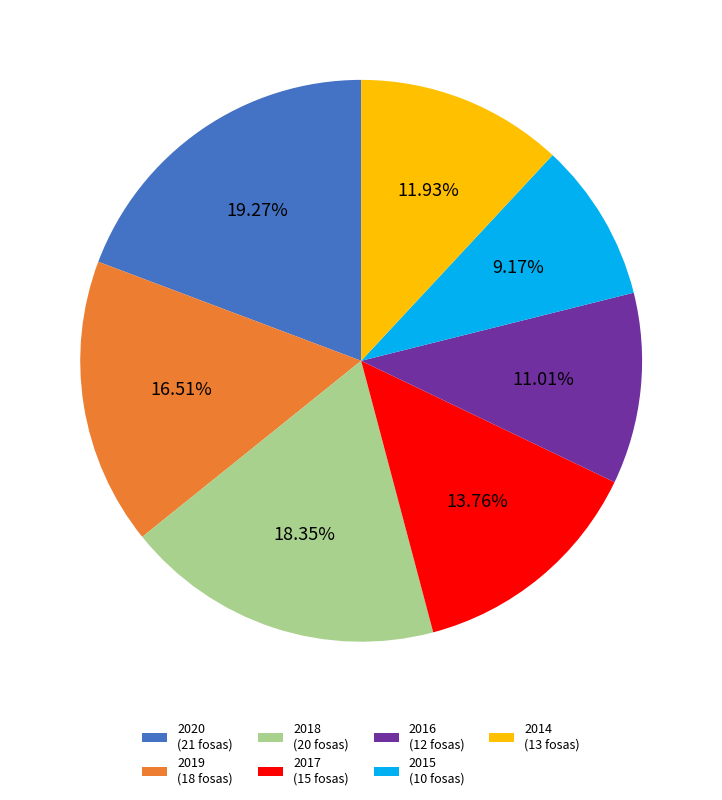

Does 2019 account for over 50% of the chart?

No